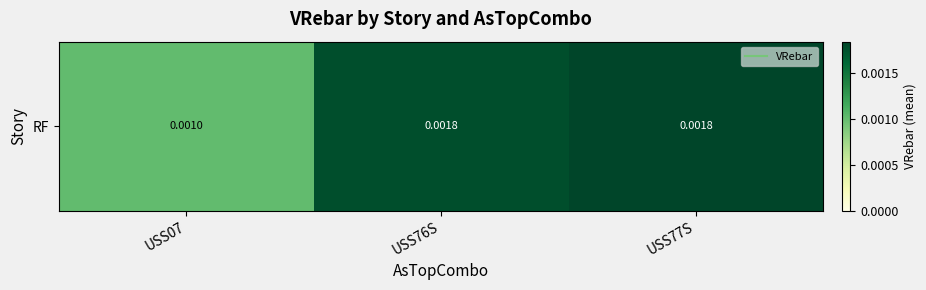

Which category has the highest value across all series?

USS77S